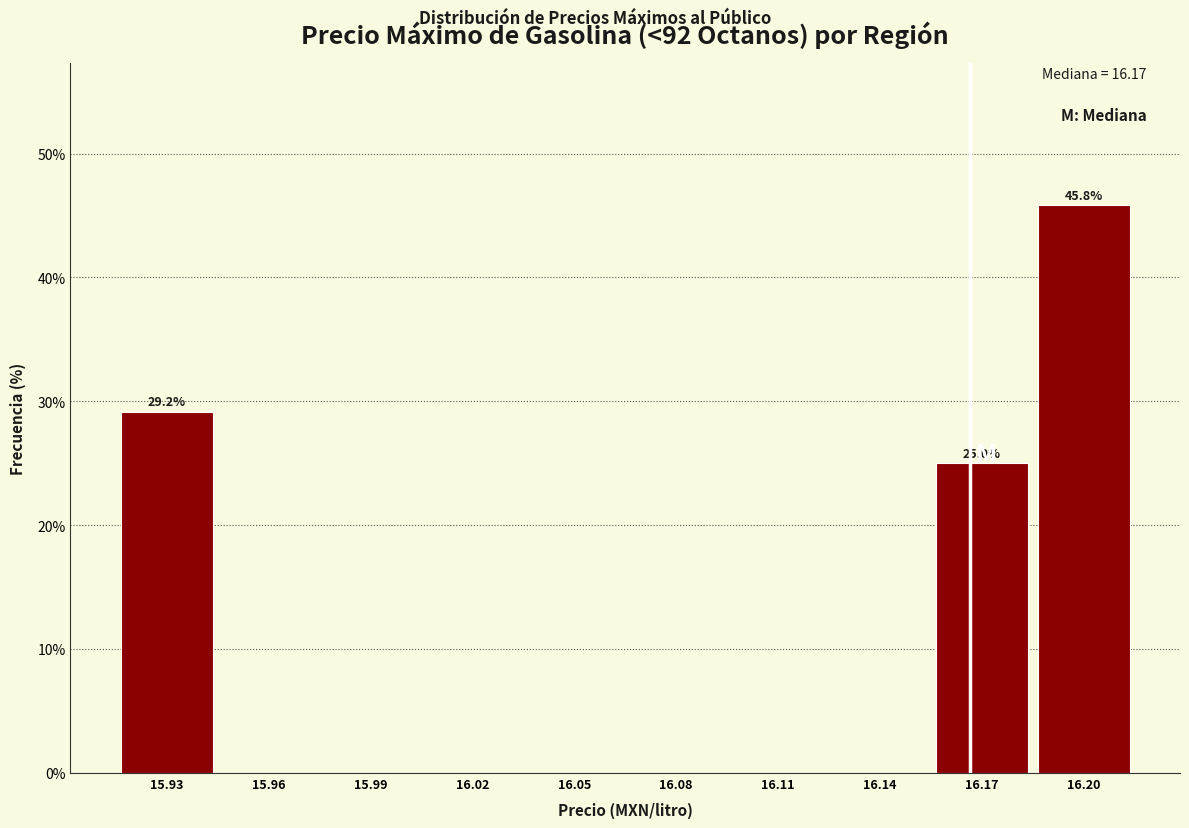

Reading right to left, transcribe all the data shown in this chart.

16.20=45.8	16.17=25.0	16.14=0.0	16.11=0.0	16.08=0.0	16.05=0.0	16.02=0.0	15.99=0.0	15.96=0.0	15.93=29.2